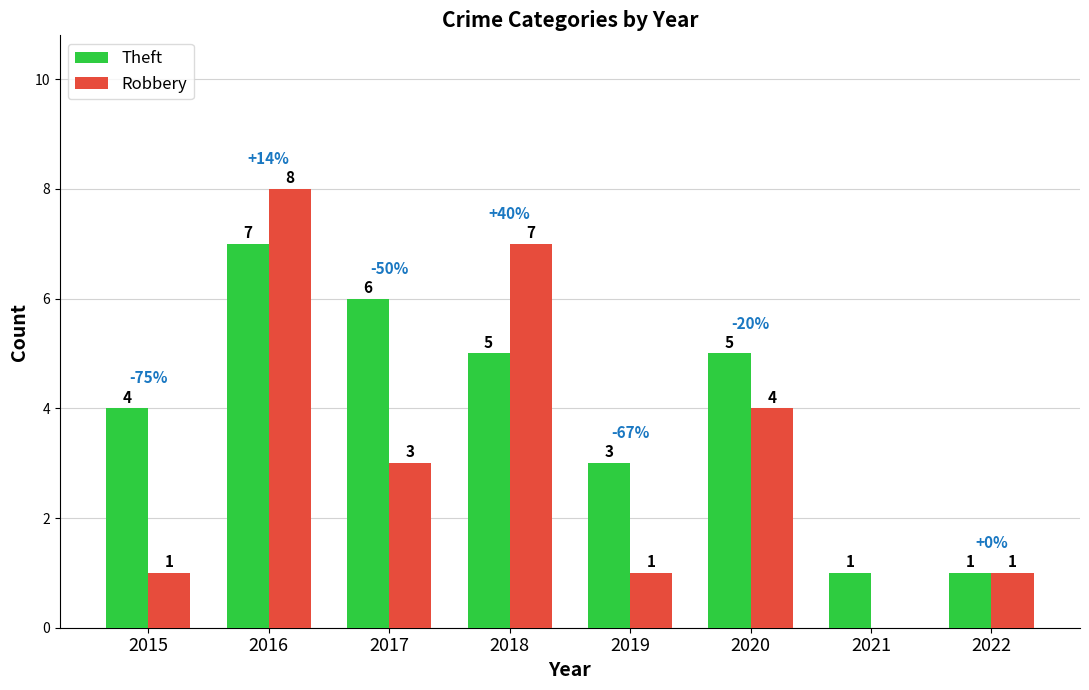

What is the total value across all series at 2015?

5